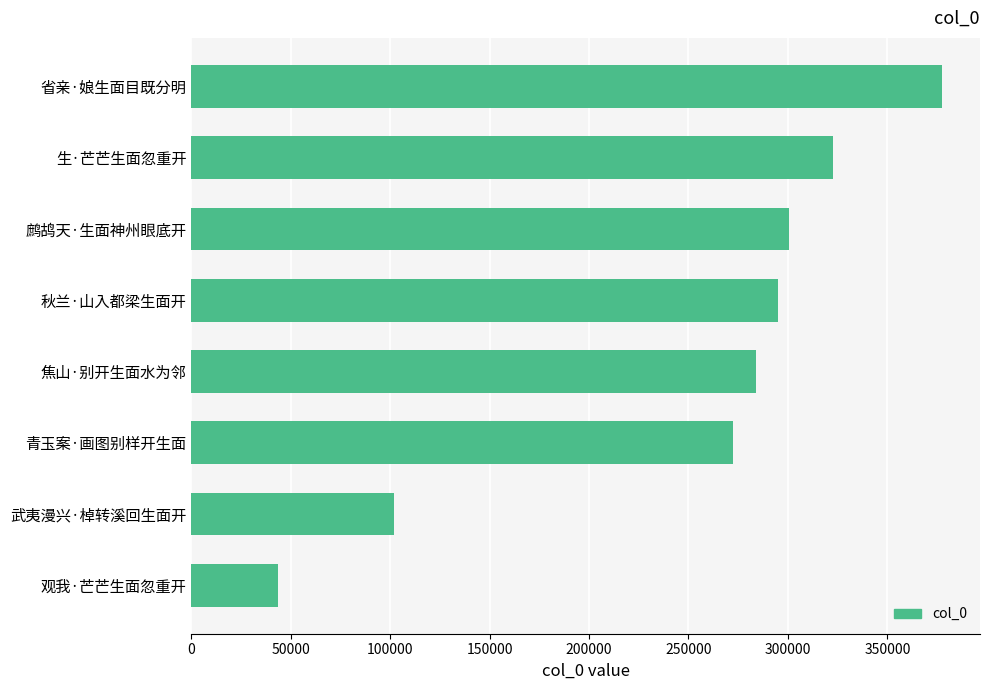

What is the difference between the maximum and second lowest values?

275585